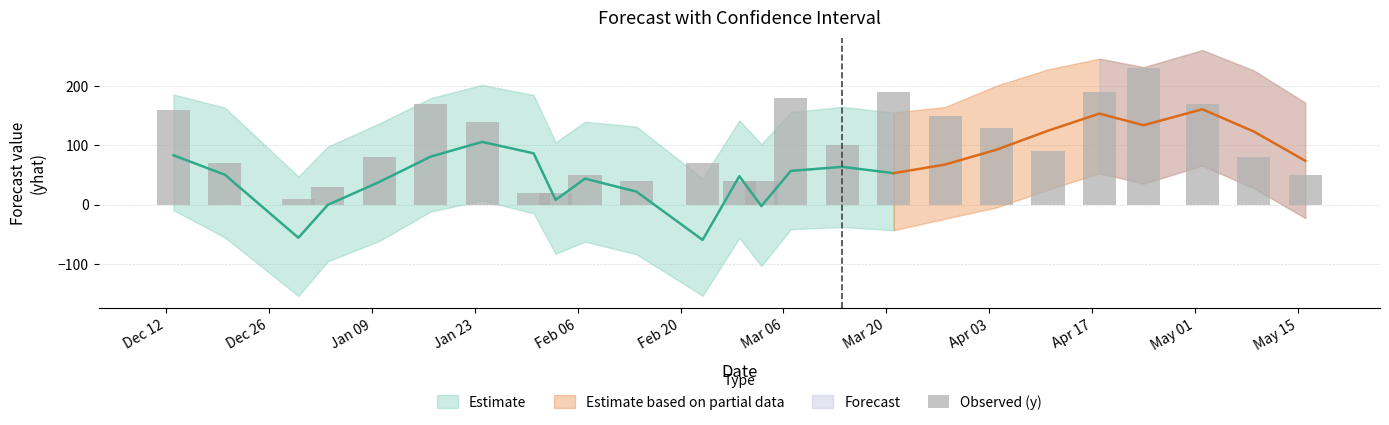

Are the bars grouped side by side (vs. stacked)?

No